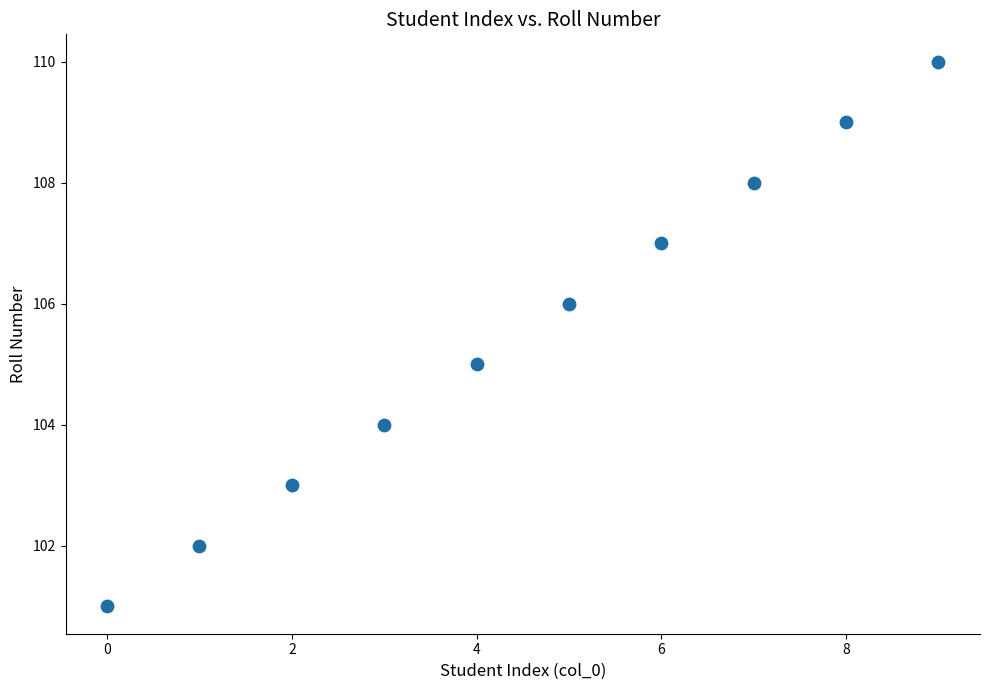

What is the range of Y values (max minus min)?

9